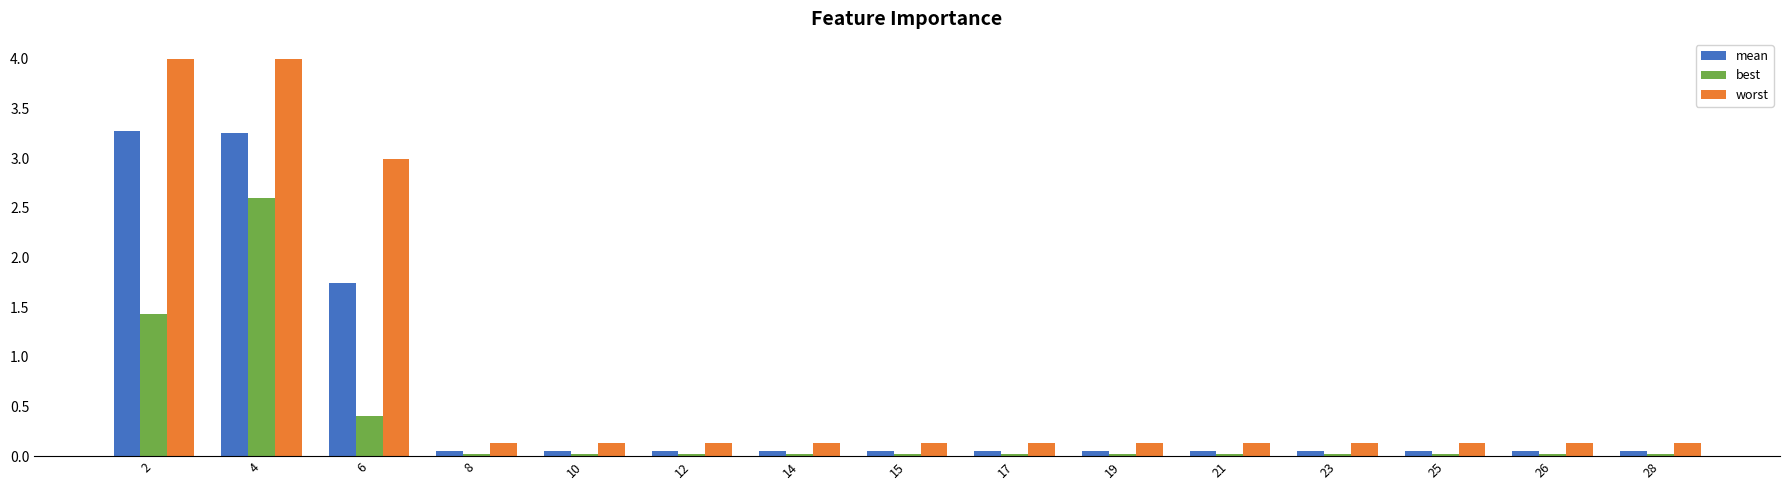

Rank the series by their maximum value, from lowest to highest.

best, mean, worst